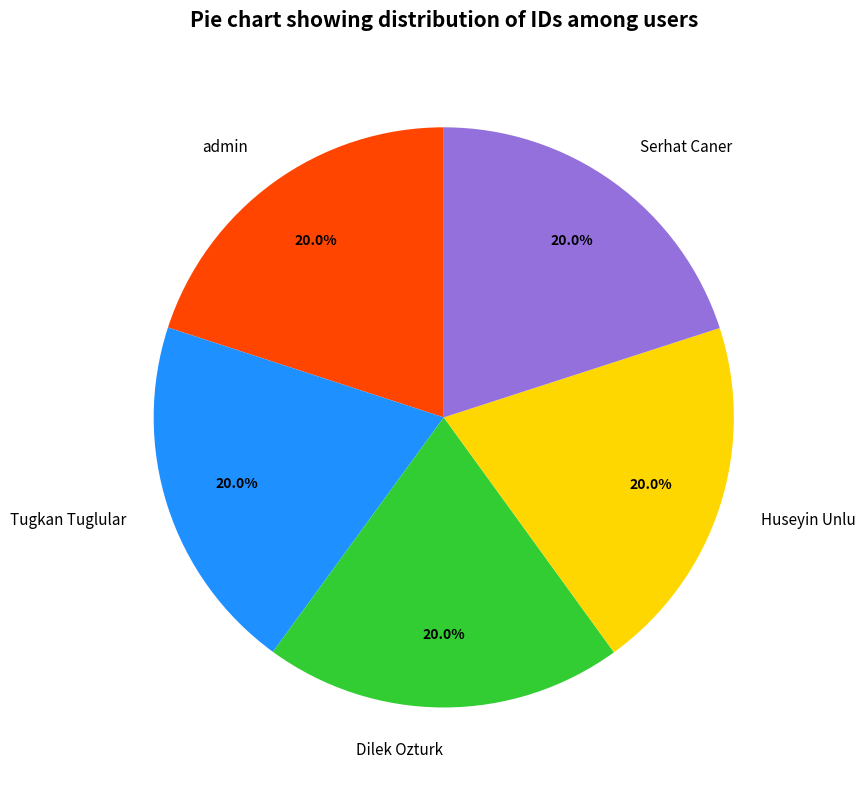

Does any single category account for the majority?

No